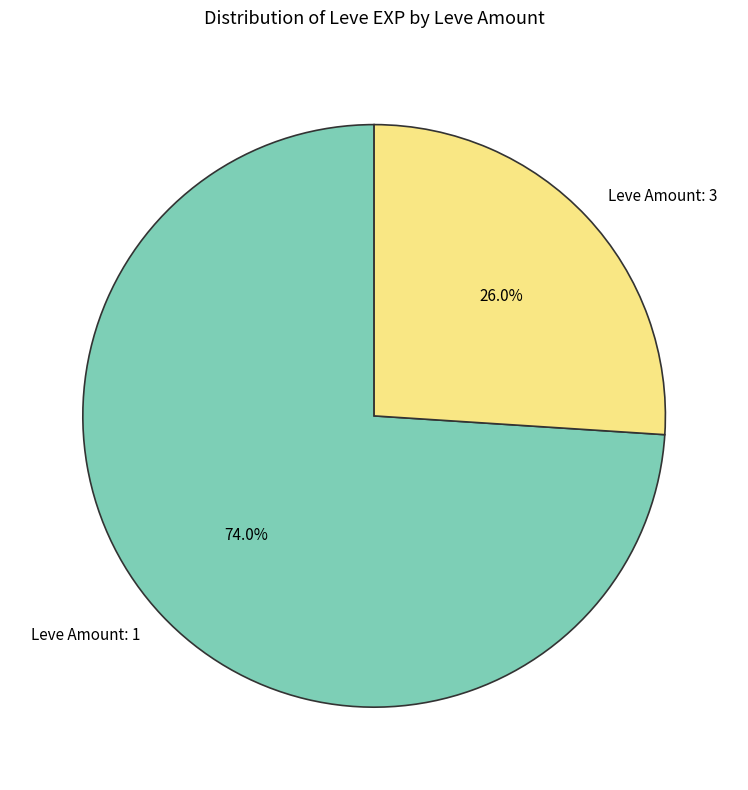

What is the majority slice?

Leve Amount: 1